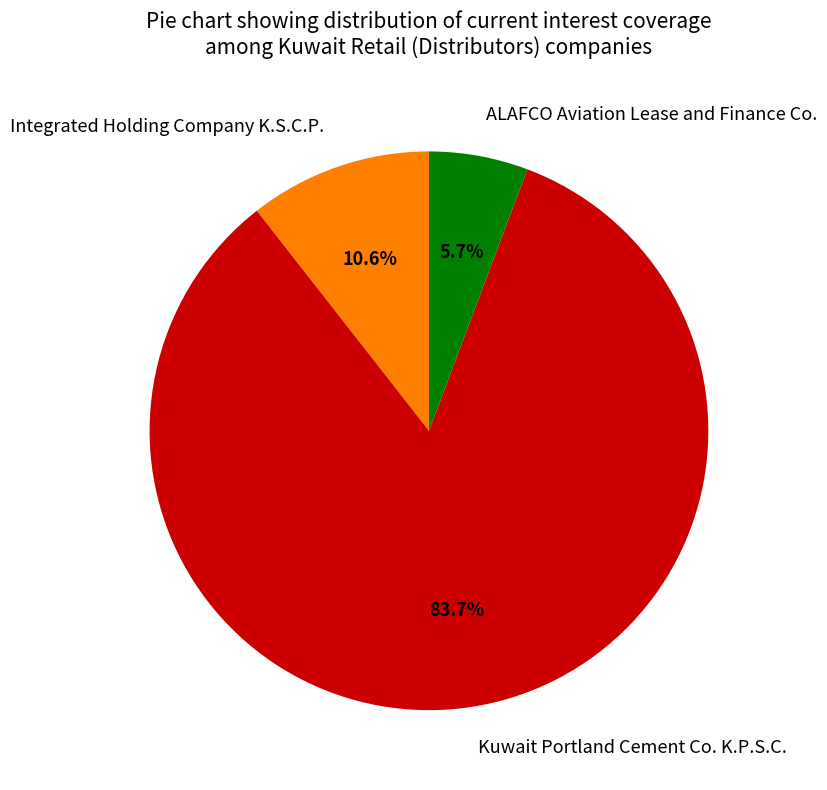

Is there any slice that represents more than half of the pie?

Yes